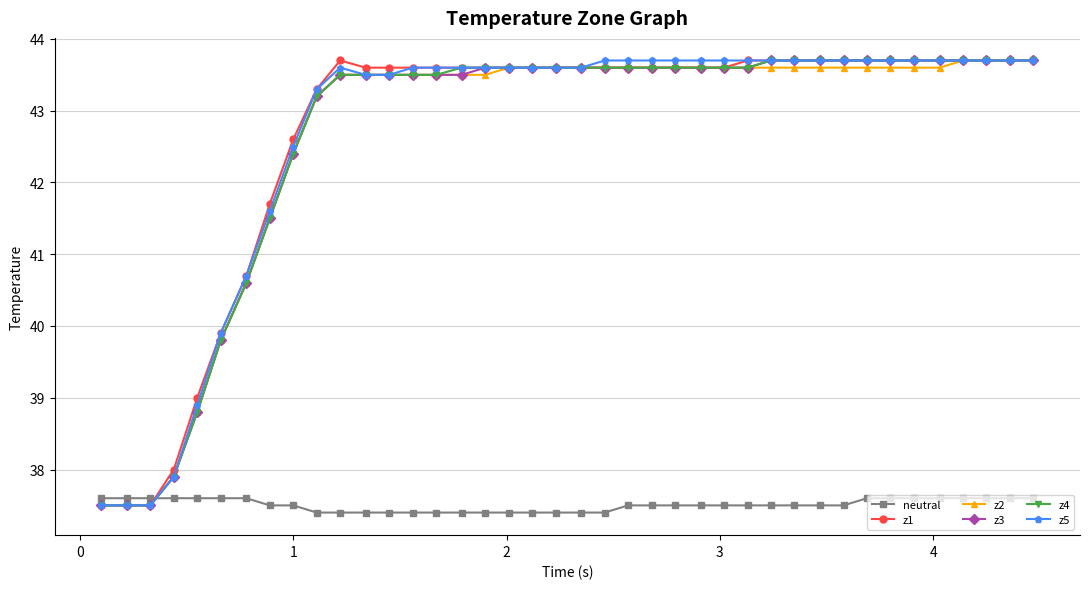

Does the chart have visible grid lines?

Yes